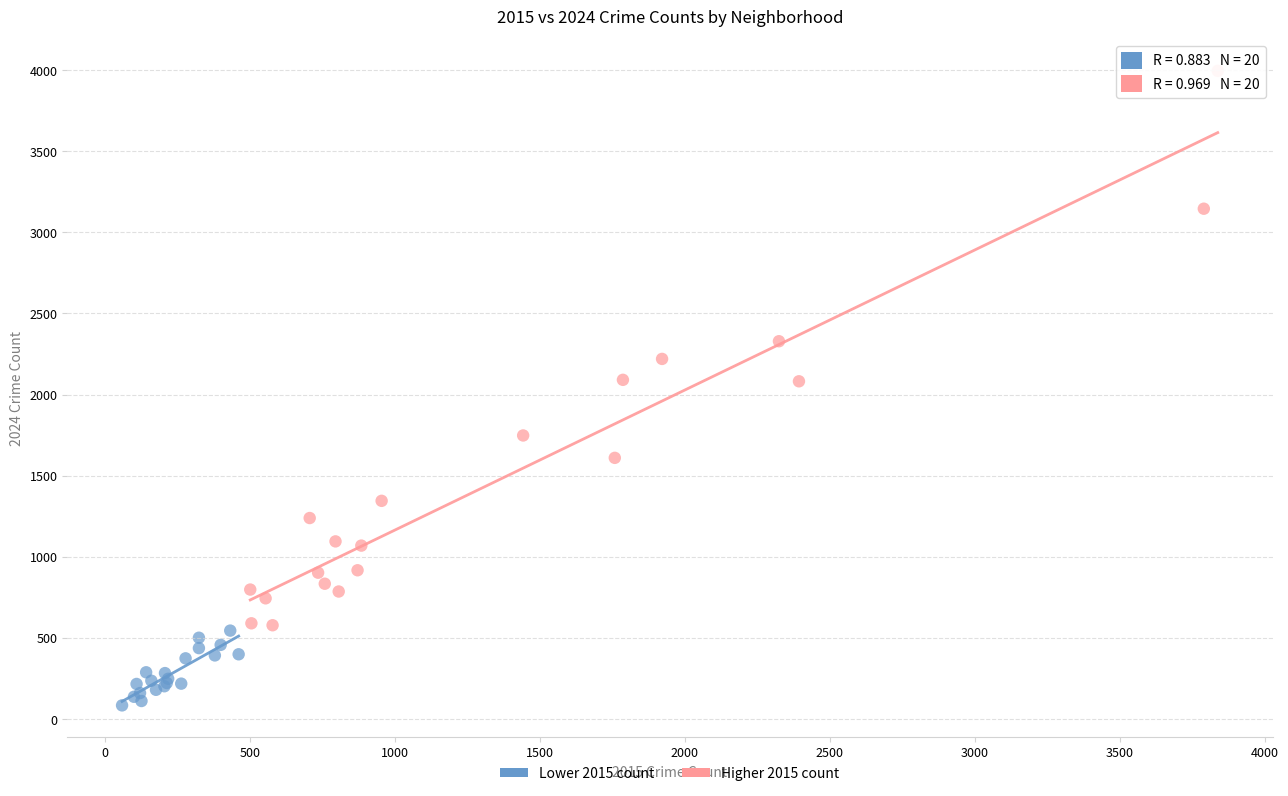

Which series has the largest Y range (max minus min)?

Higher 2015 count